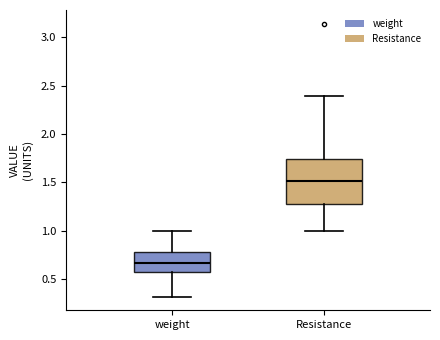

Reading left to right, transcribe this box plot: for each box, give where its median line is, the range the box spans, and where its two whiskers end, as read against the y-axis. The values are not printed on the chart, so give them approximately, as read against the axis.

weight: median 0.65, box 0.55 to 0.80, whiskers 0.30 to 1.00
Resistance: median 1.50, box 1.30 to 1.75, whiskers 1.00 to 2.40